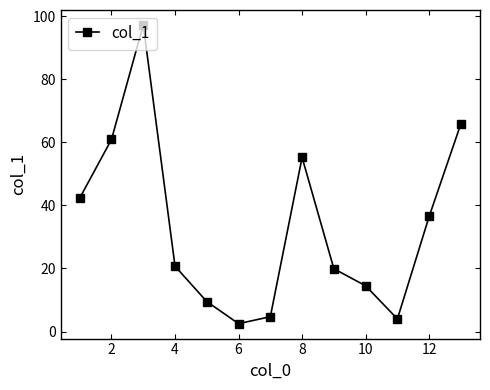

How many points are higher than both their immediate neighbors (excluding endpoints)?

2